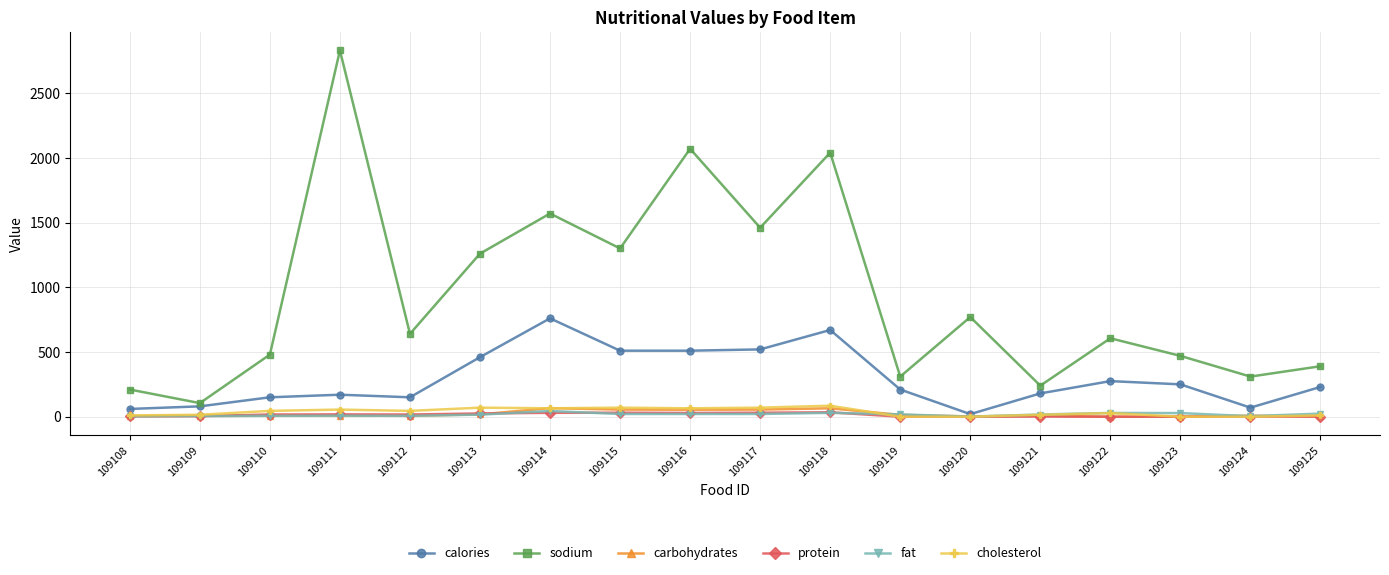

Which label corresponds to the largest value in the chart?

109111